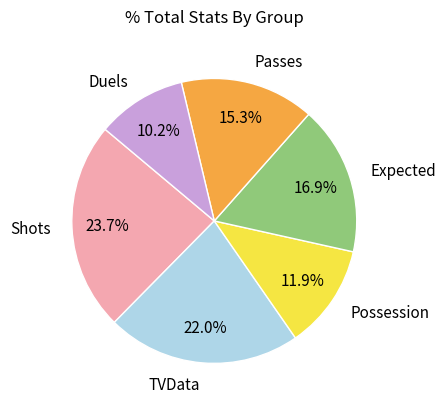

What percentage is the TVData slice, to the nearest percent?

22%